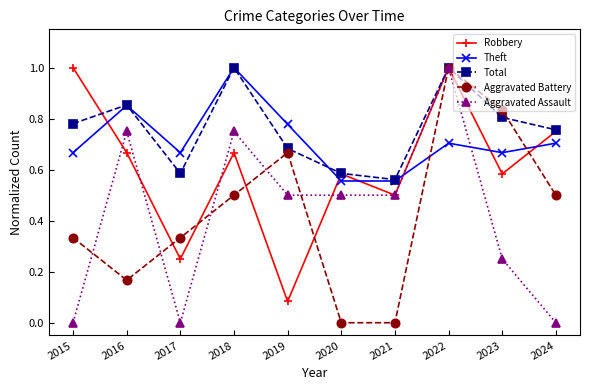

How many lines are shown in the chart?

5